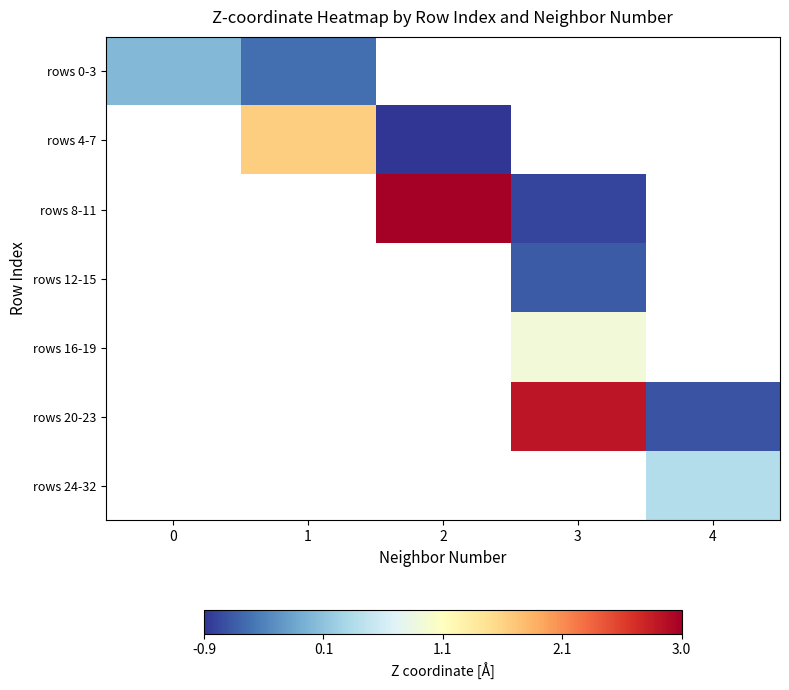

Which has a higher value, 0 or 4?

4